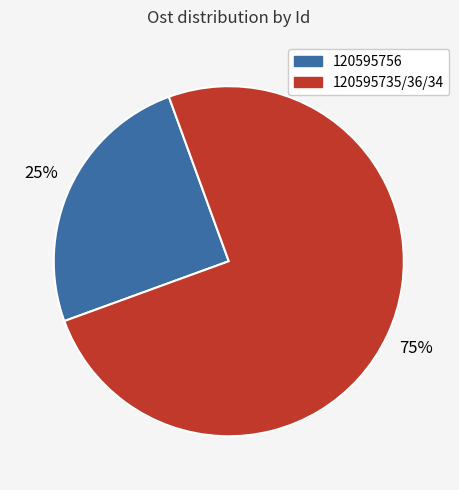

Is there any slice that represents more than half of the pie?

Yes